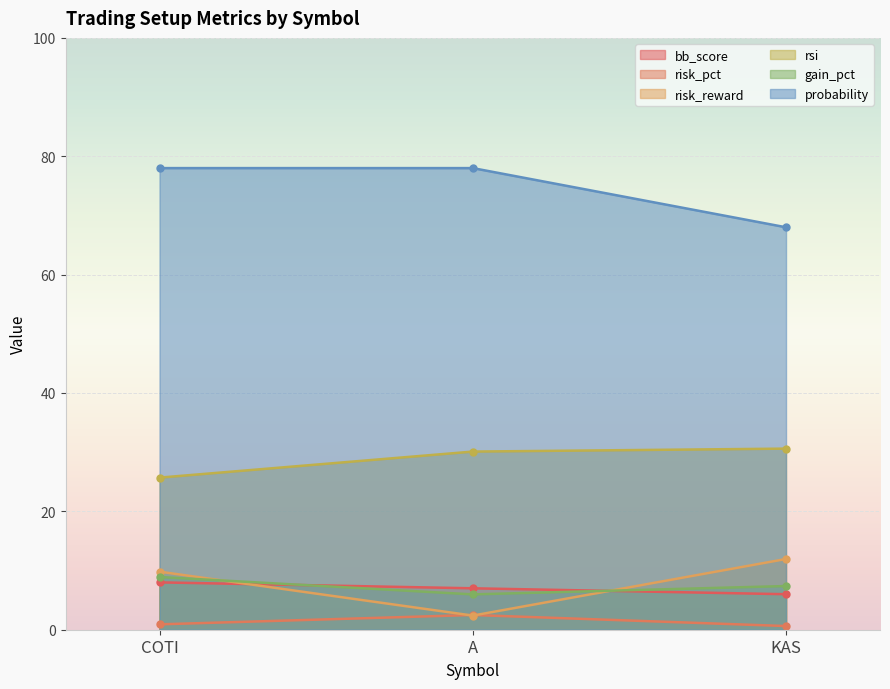

Reading left to right, extract all data points from this chart.

bb_score: 8.0	7.0	6.0
risk_pct: 0.9	2.5	0.6
risk_reward: 9.8	2.4	11.9
rsi: 25.7	30.1	30.6
gain_pct: 8.9	6.0	7.4
probability: 78.0	78.0	68.0